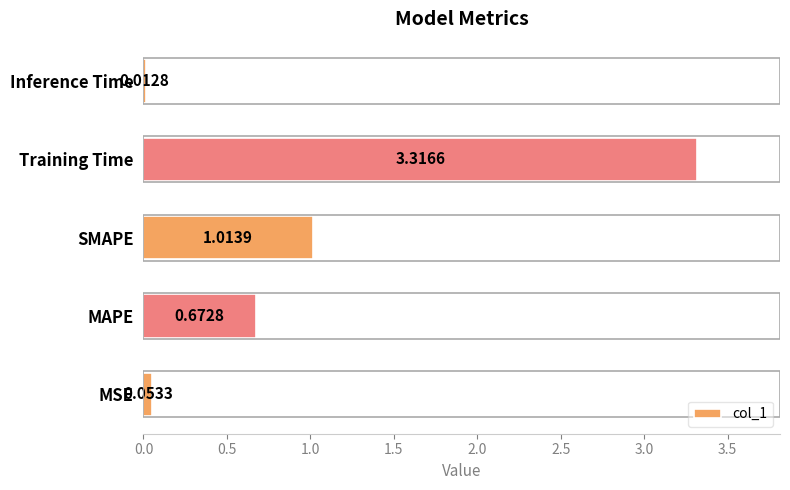

How many data points does each series have?

5